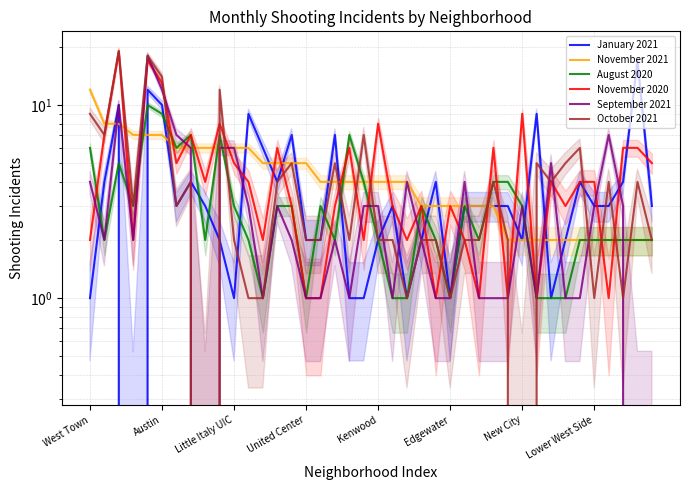

Reading right to left, what are all the values shown in this chart?

January 2021: 3	17	4	3	3	4	2	1	9	2	3	3	3	3	1	4	2	1	3	2	1	1	7	2	2	7	4	6	9	1	2	3	4	3	10	12	0	10	4	1
November 2021: 2	2	2	2	2	2	2	2	2	2	2	3	3	3	3	3	3	4	4	4	4	4	4	4	5	5	5	5	6	6	6	6	6	6	7	7	7	8	8	12
August 2020: 2	2	2	2	2	2	1	1	1	3	4	4	2	3	1	2	3	1	1	2	4	7	2	3	1	3	3	1	2	3	7	2	7	6	9	10	3	5	2	6
November 2020: 5	6	6	1	4	4	3	4	1	9	1	6	1	2	3	1	3	2	3	8	2	6	3	1	1	3	6	2	4	5	8	4	7	5	13	17	2	19	7	2
September 2021: 0	0	3	7	3	1	1	5	1	3	1	1	1	4	1	1	2	4	1	3	3	1	2	1	1	2	3	1	3	6	6	0	6	7	12	18	2	10	2	4
October 2021: 2	4	1	4	1	6	5	4	5	0	2	4	2	2	1	2	2	1	2	2	7	2	5	2	2	5	4	1	1	2	12	0	4	3	14	18	3	19	7	9